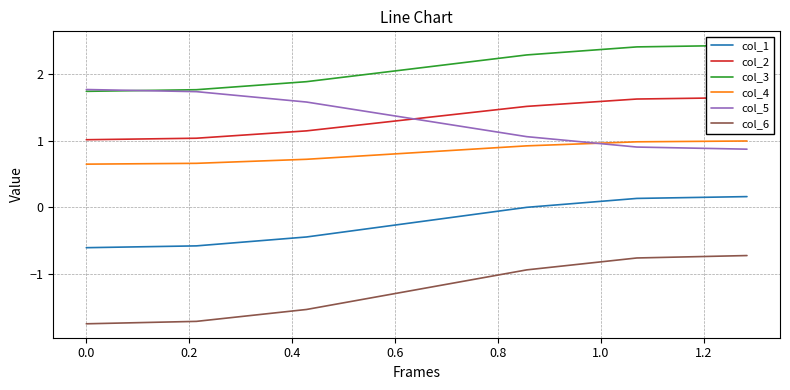

True or false: col_5 has more than 2 interior local peaks.

False